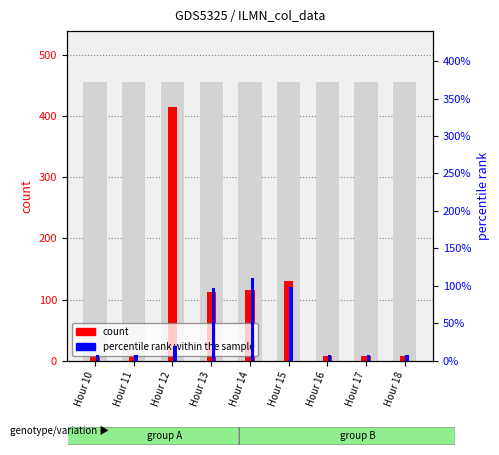

How many bars are there in total?

18